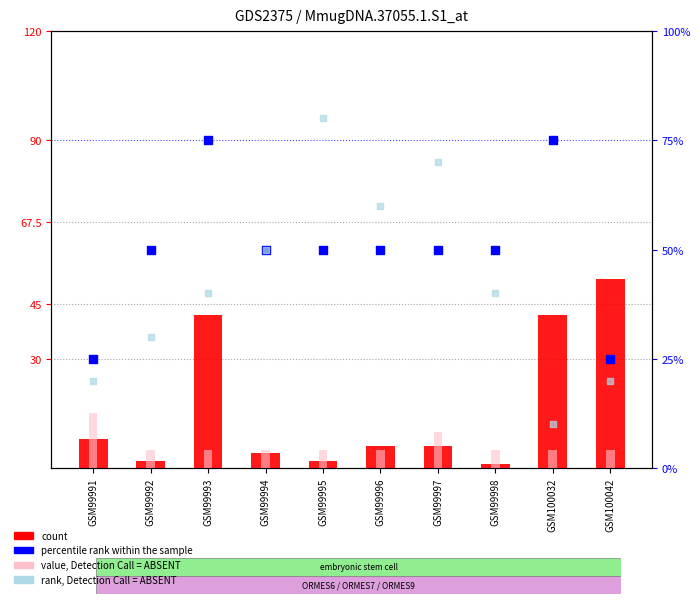

Is the value of rank, Detection Call = ABSENT at GSM99994 greater than the value of value, Detection Call = ABSENT at GSM99998?

Yes